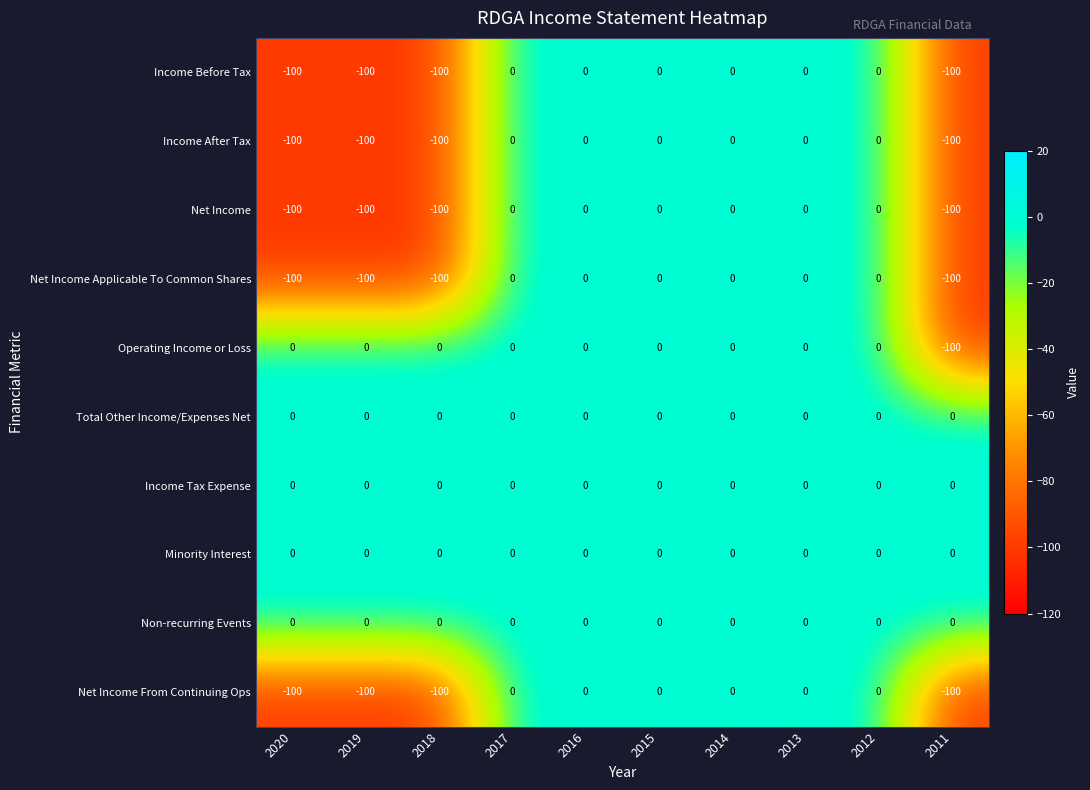

The Income After Tax series shows -100 at 2018. True or false?

True